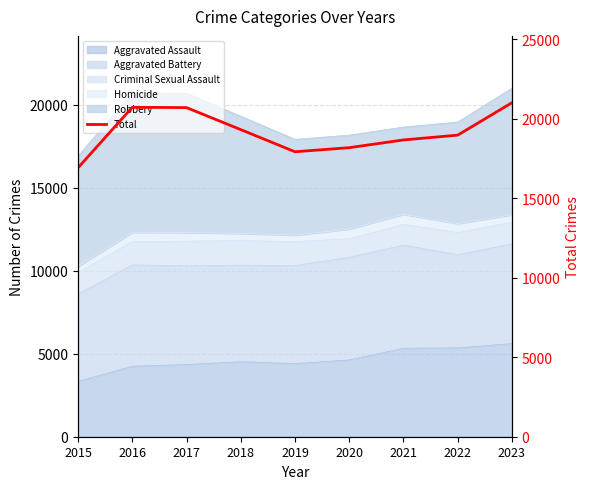

How many values are below 18973?

4